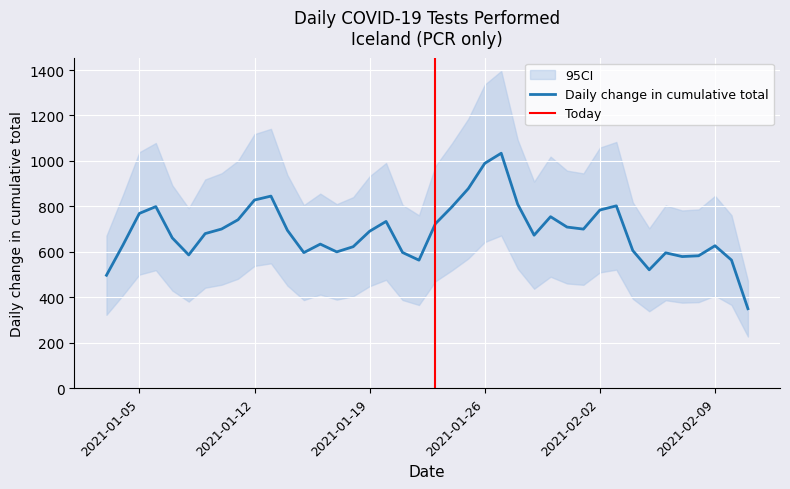

Does the chart display data point markers on the line(s)?

No